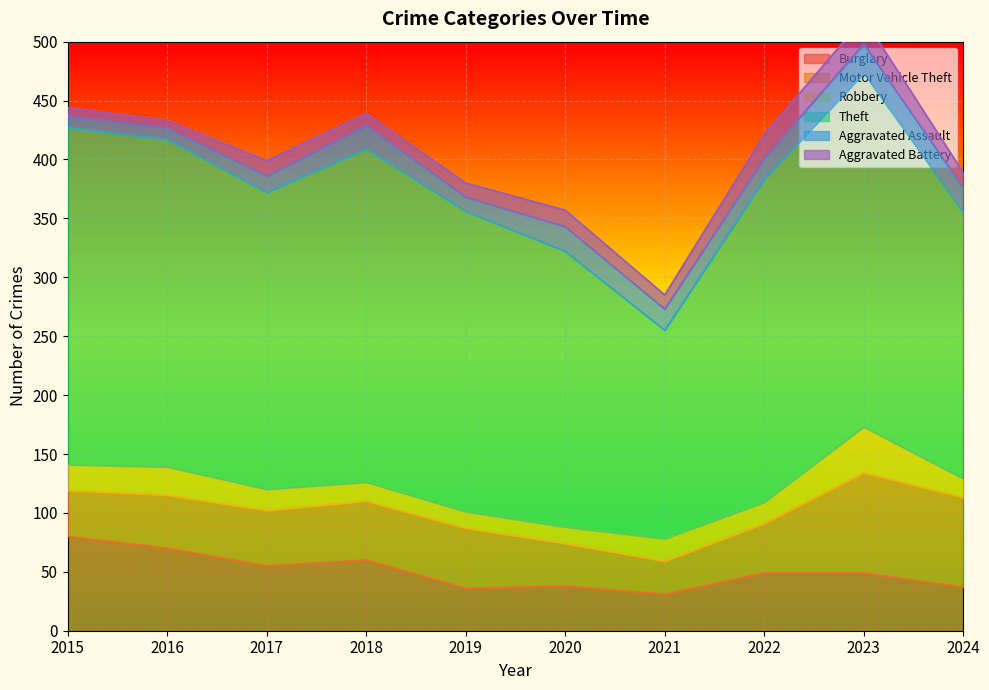

Count the number of data series in this chart.

6